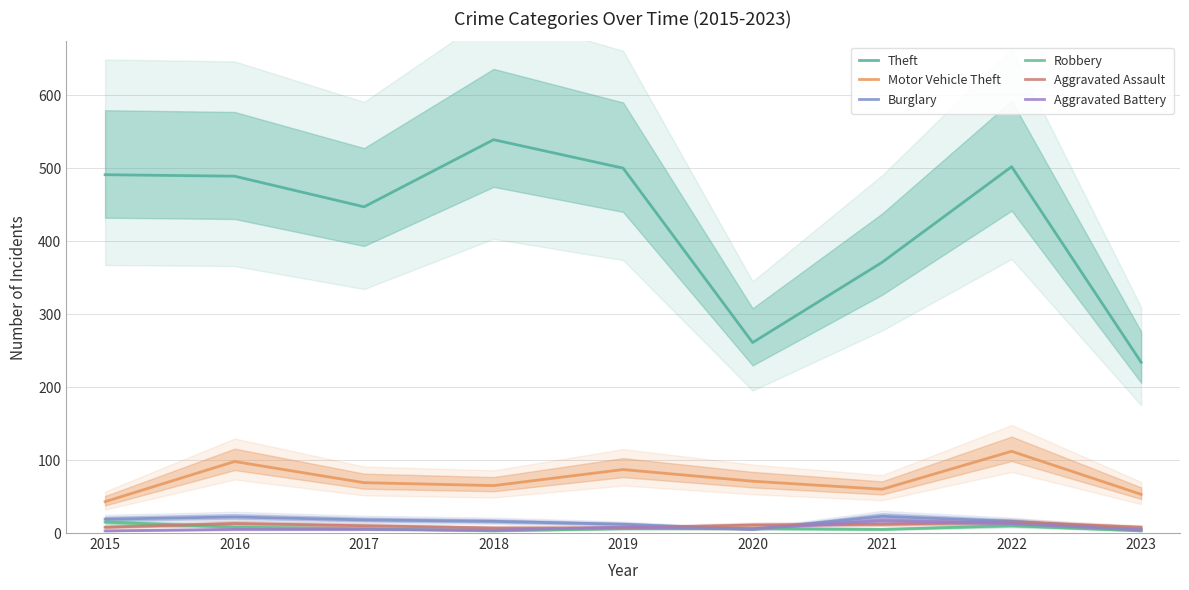

Is it true that Theft equals 489 at 2016?

True